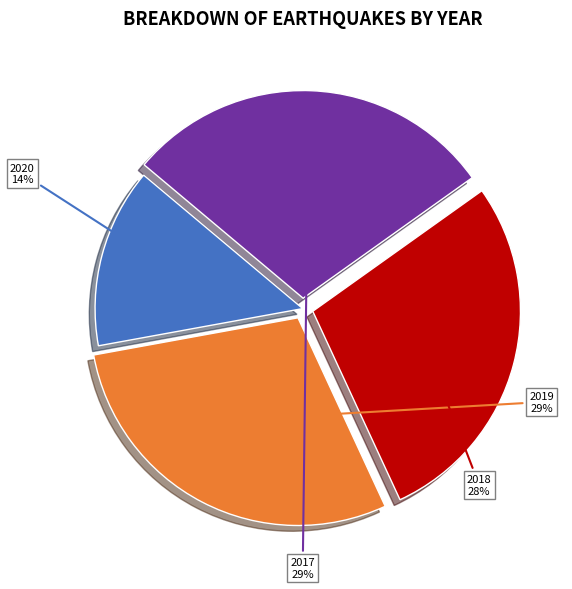

To the nearest percent, what is the average slice percentage?

25%